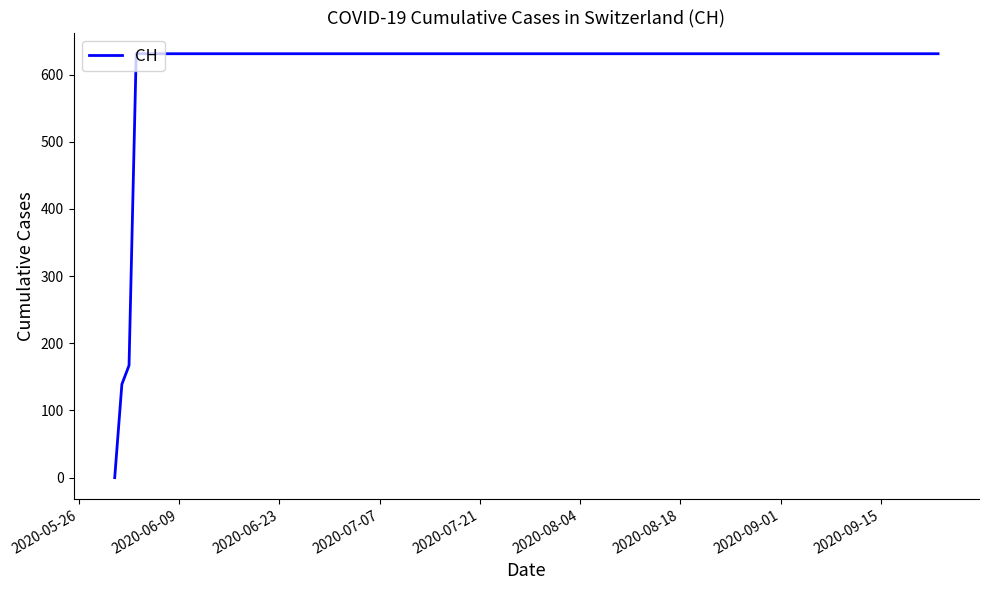

What is the greatest value displayed?

631